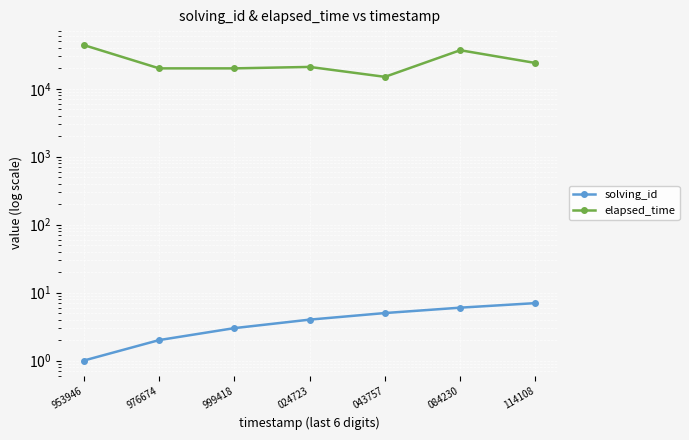

Reading left to right, transcribe all the data shown in this chart.

solving_id: 953946=1	976674=2	999418=3	024723=4	043757=5	084230=6	114108=7
elapsed_time: 953946=44000	976674=20000	999418=20000	024723=21000	043757=15000	084230=37000	114108=24000